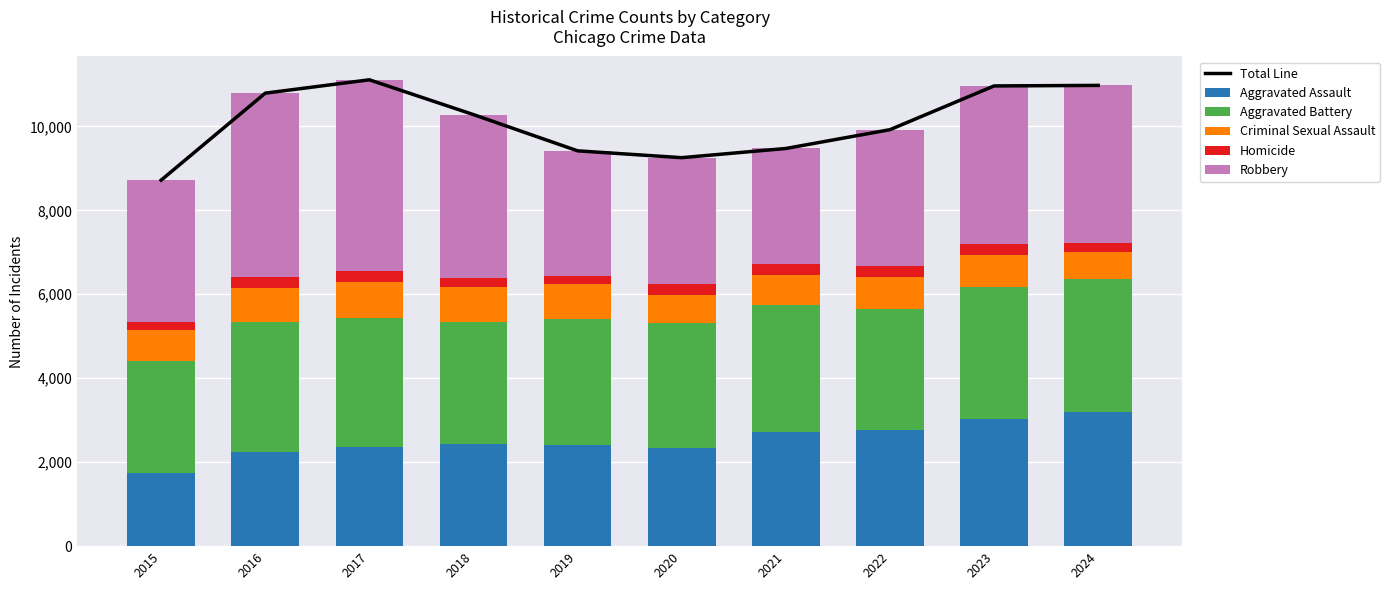

What is the spread (max minus min) of values at 2021?

9205